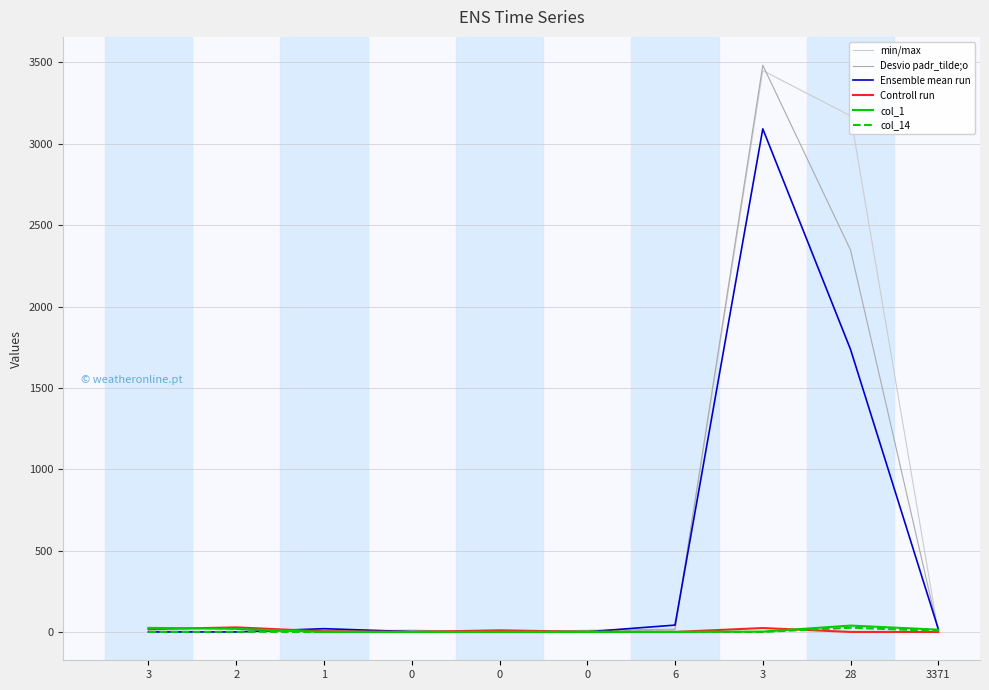

What are all the series names shown in the legend?

min/max, Desvio padr_tilde;o, Ensemble mean run, Controll run, col_1, col_14